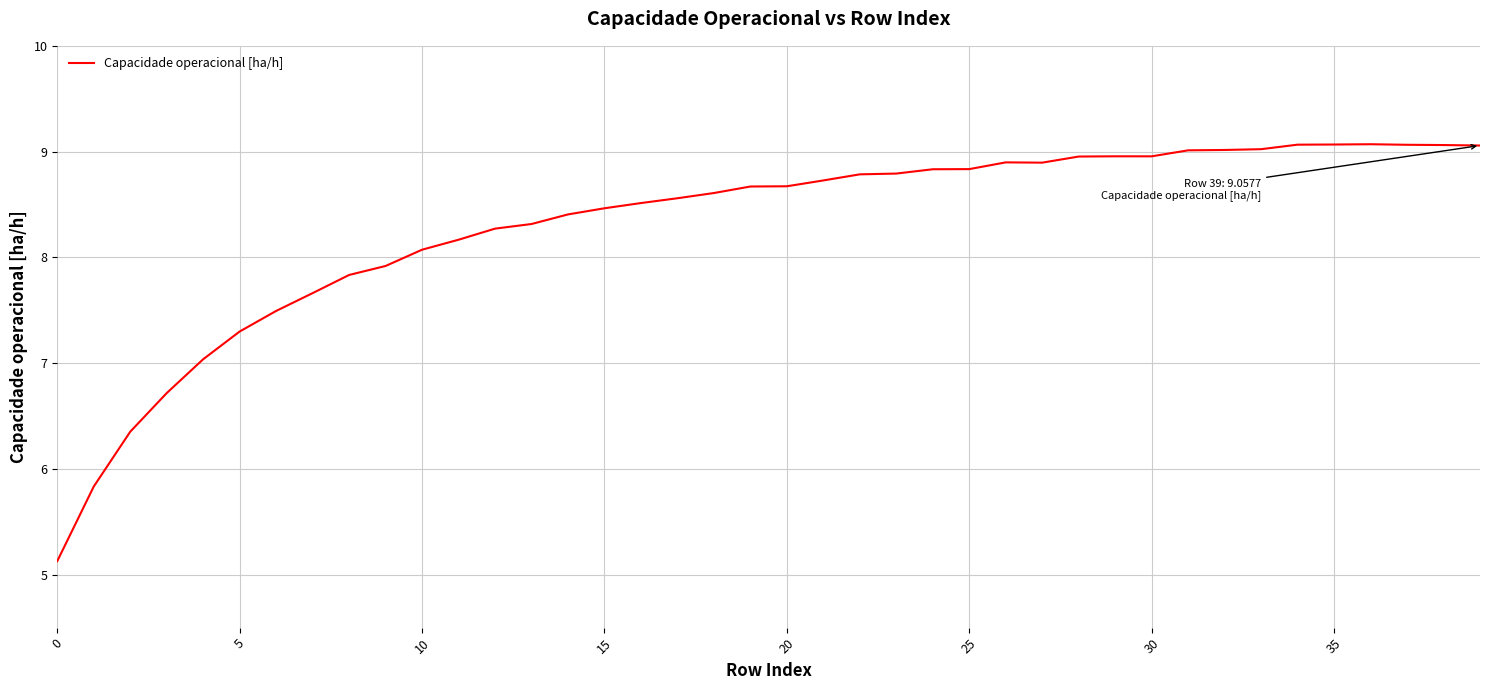

What is the difference between the maximum and minimum values?

3.9